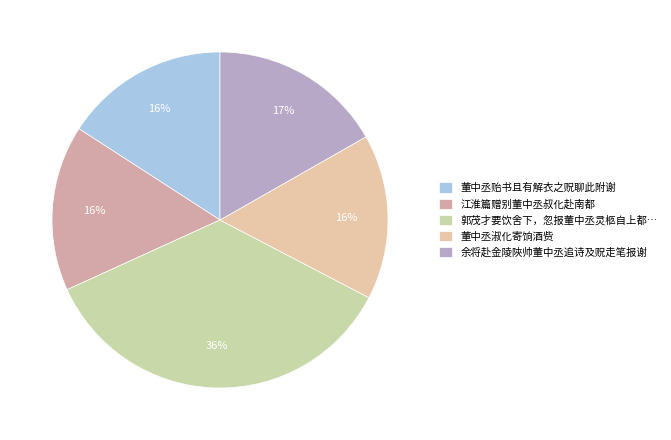

How many slices are in this pie chart?

5